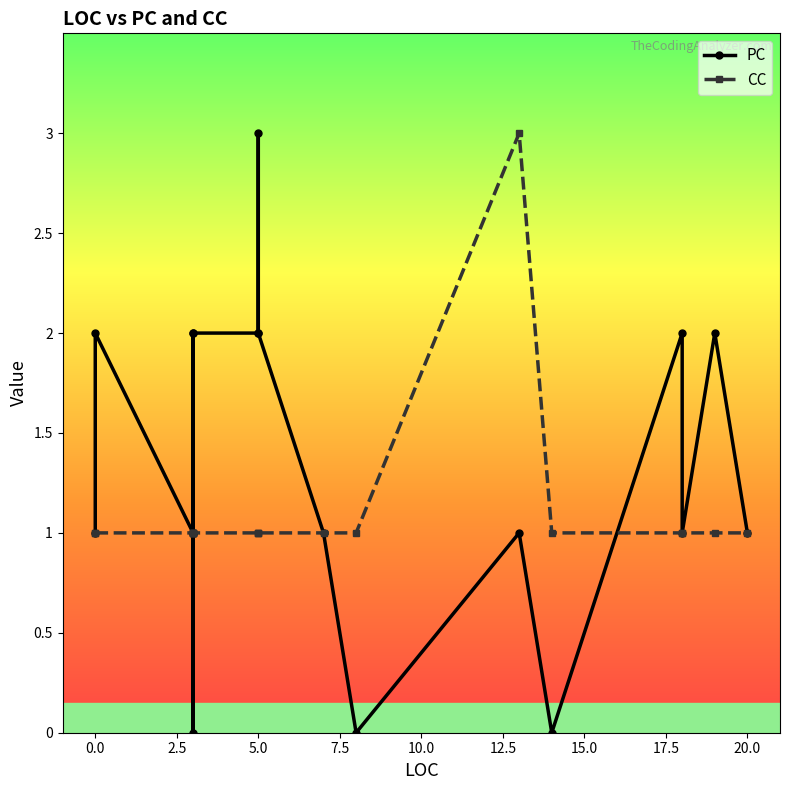

Is the value of CC at 5.0 greater than the value of PC at 0.0?

No